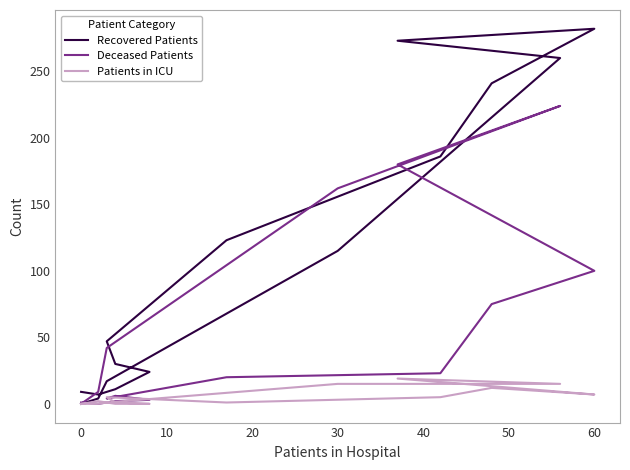

Reading left to right, transcribe all the data shown in this chart.

Recovered Patients: 9	7	11	24	30	47	123	186	241	282	273	260	115	17	4	0
Deceased Patients: 1	0	2	3	6	4	20	23	75	100	180	224	162	42	9	0
Patients in ICU: 0	2	0	0	1	5	1	5	12	7	19	15	15	1	0	0